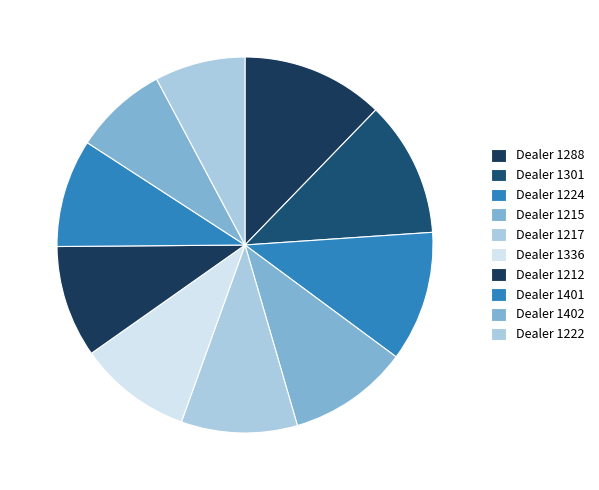

How many segments does this pie chart have?

10